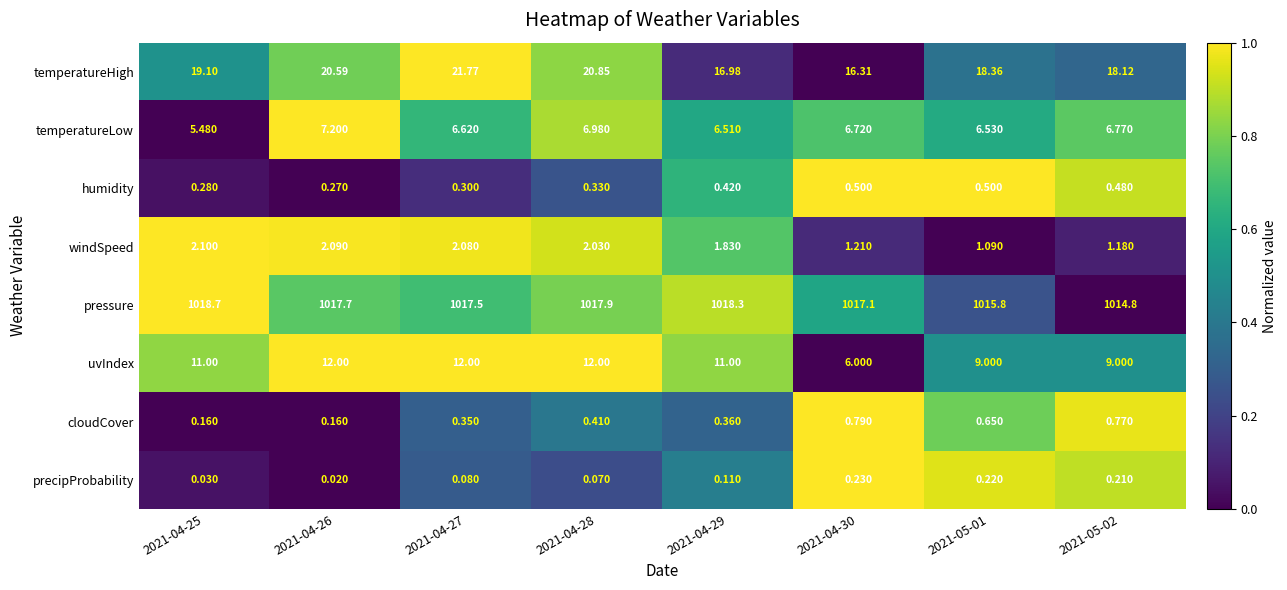

Which series has the largest range (max minus min)?

uvIndex